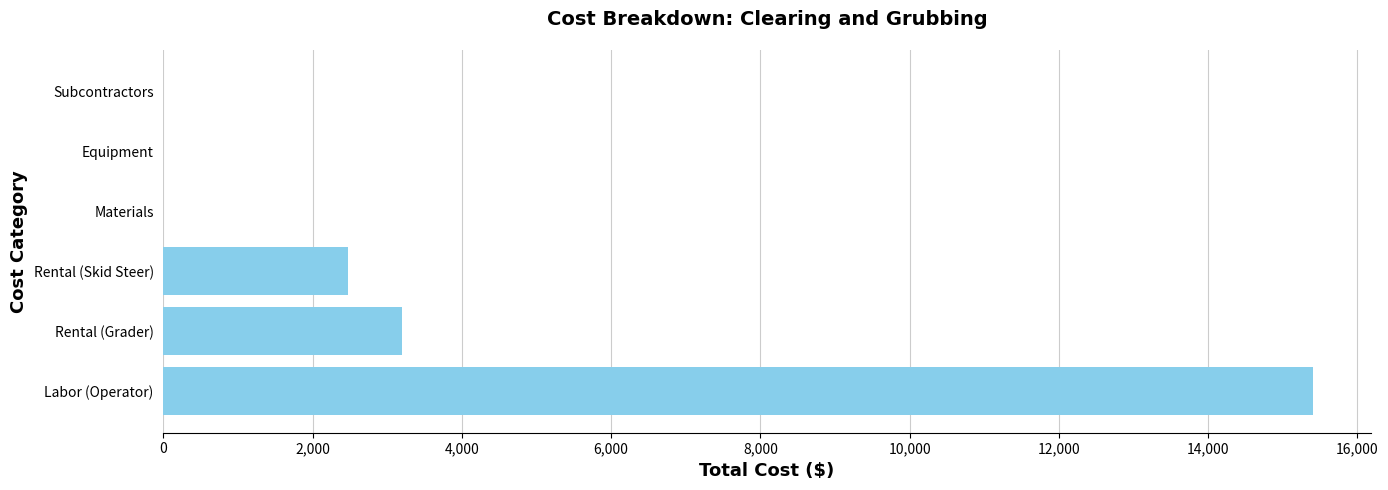

Count the number of data series in this chart.

1